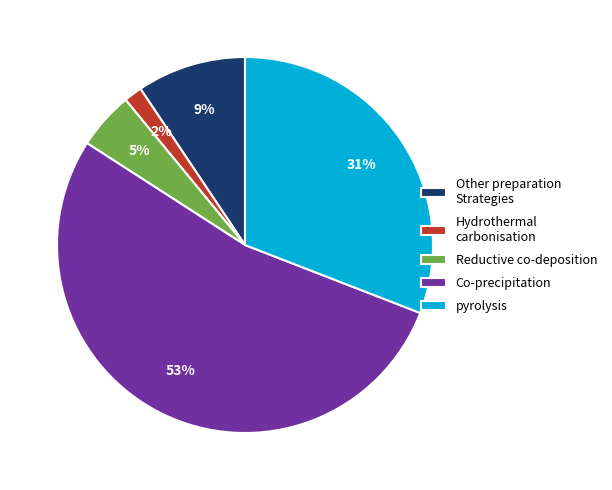

Do Hydrothermal carbonisation and pyrolysis together represent more than half of the pie?

No